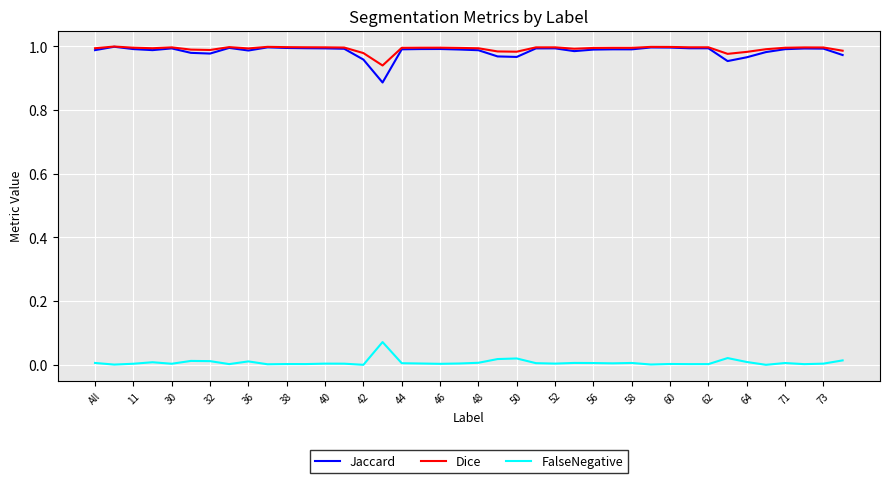

True or false: Jaccard and FalseNegative cross at least once.

False